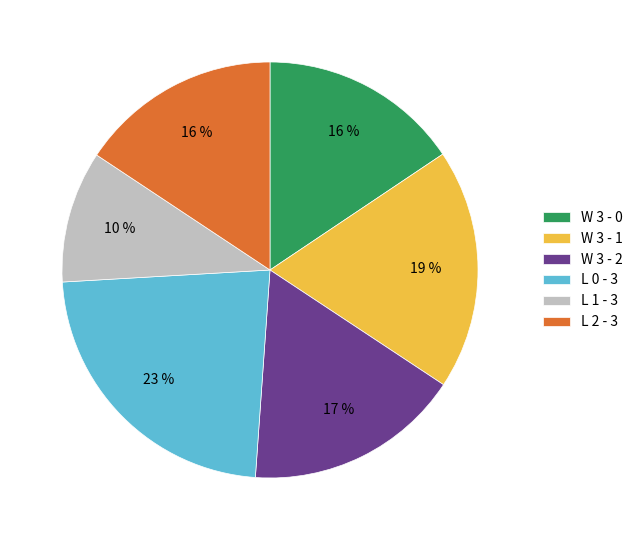

Between W 3 - 1 and W 3 - 0, which is larger?

W 3 - 1